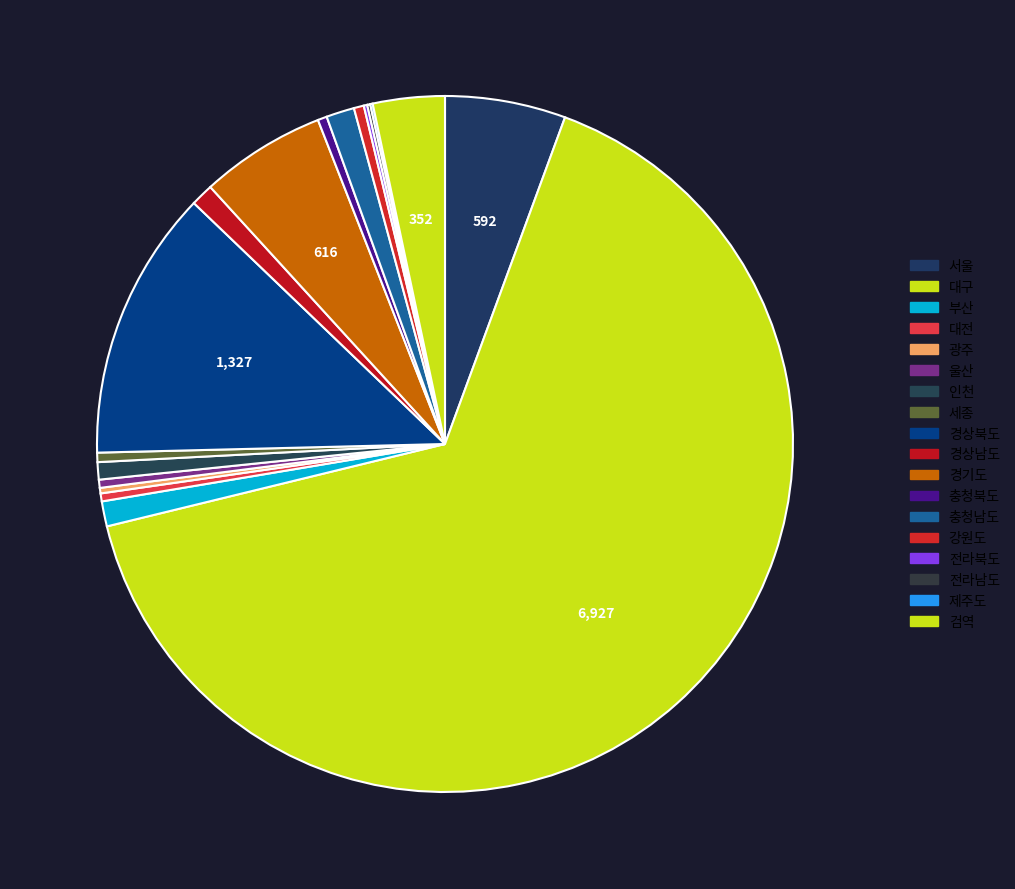

Does any single category account for the majority?

Yes